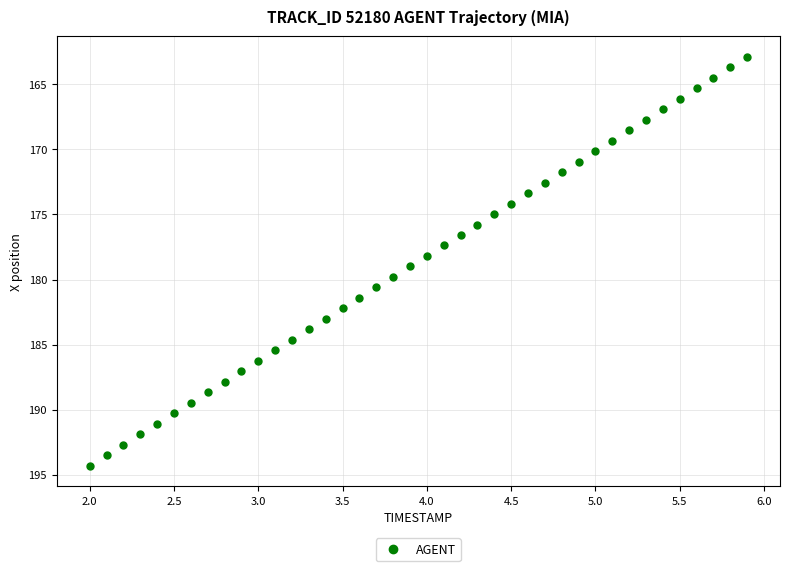

What is the range of Y values (max minus min)?

31.4